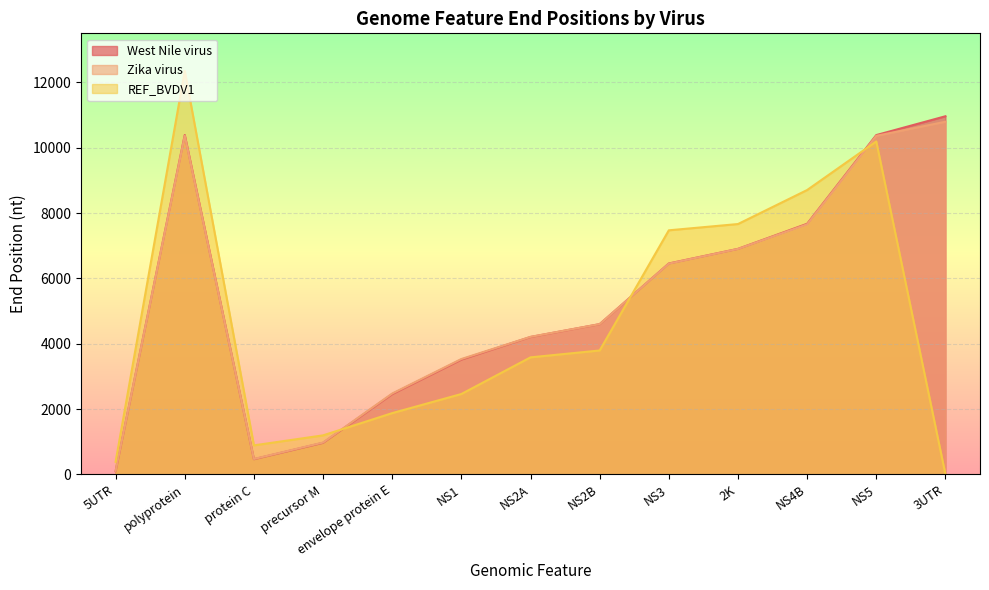

What value does the West Nile virus series have at polyprotein, to the nearest 50?

10400